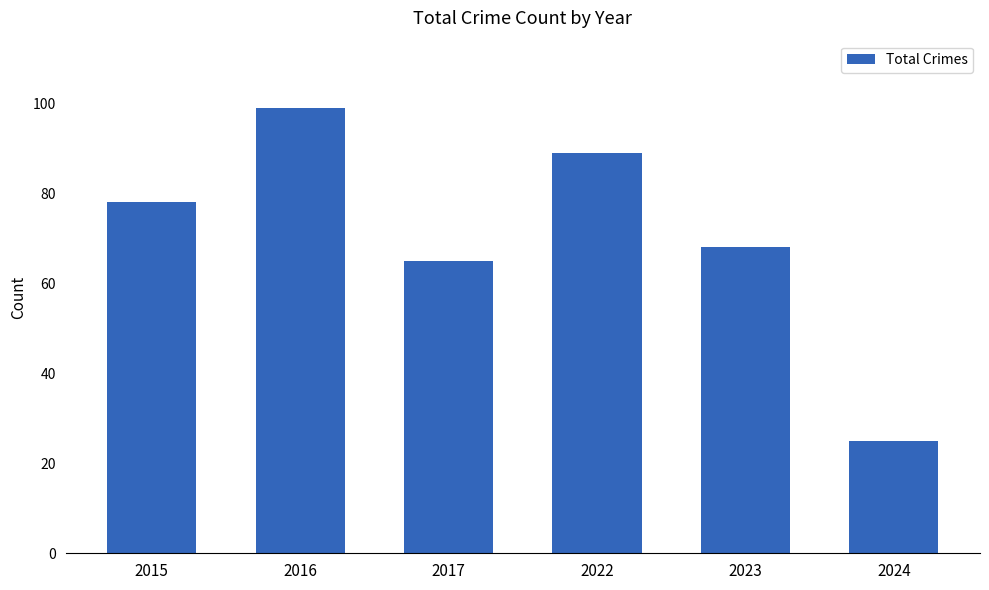

Does the chart contain stacked bars?

No